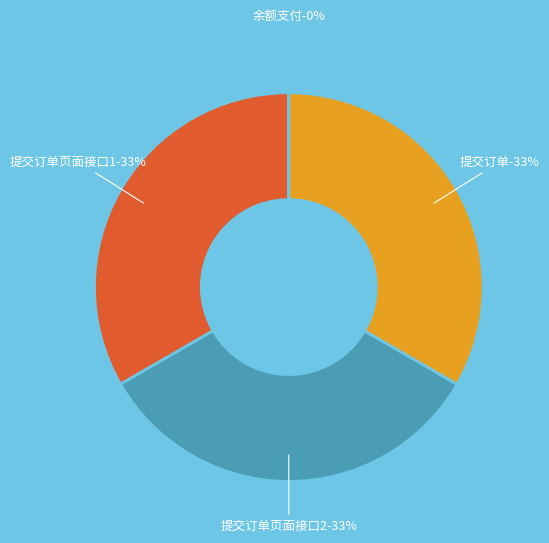

How many slices are in this pie chart?

4